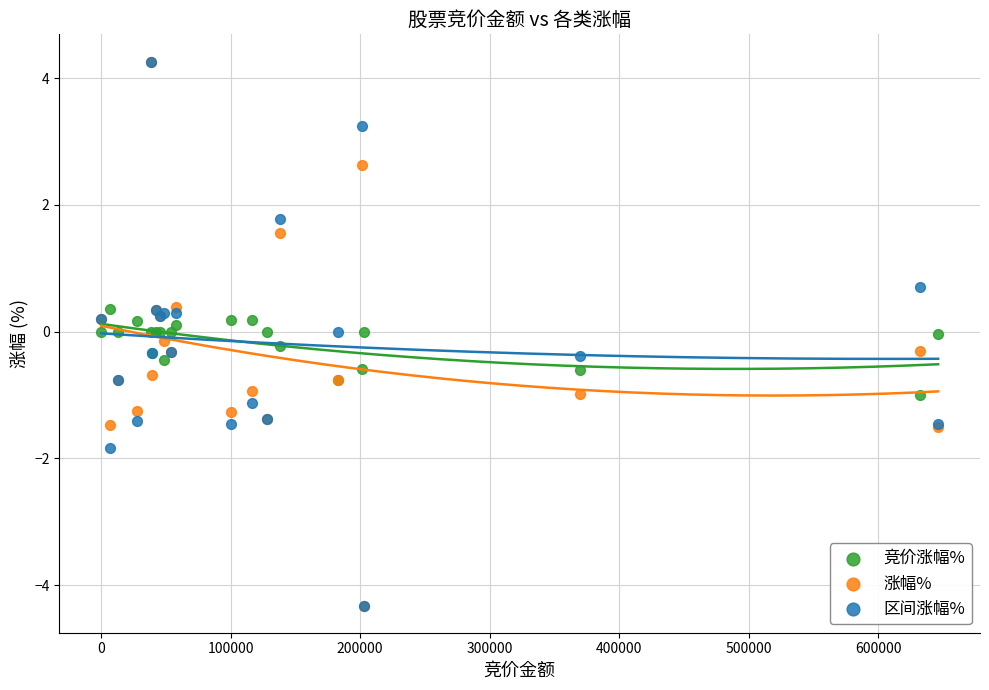

What are all the series names shown in the legend?

竞价涨幅%, 涨幅%, 区间涨幅%